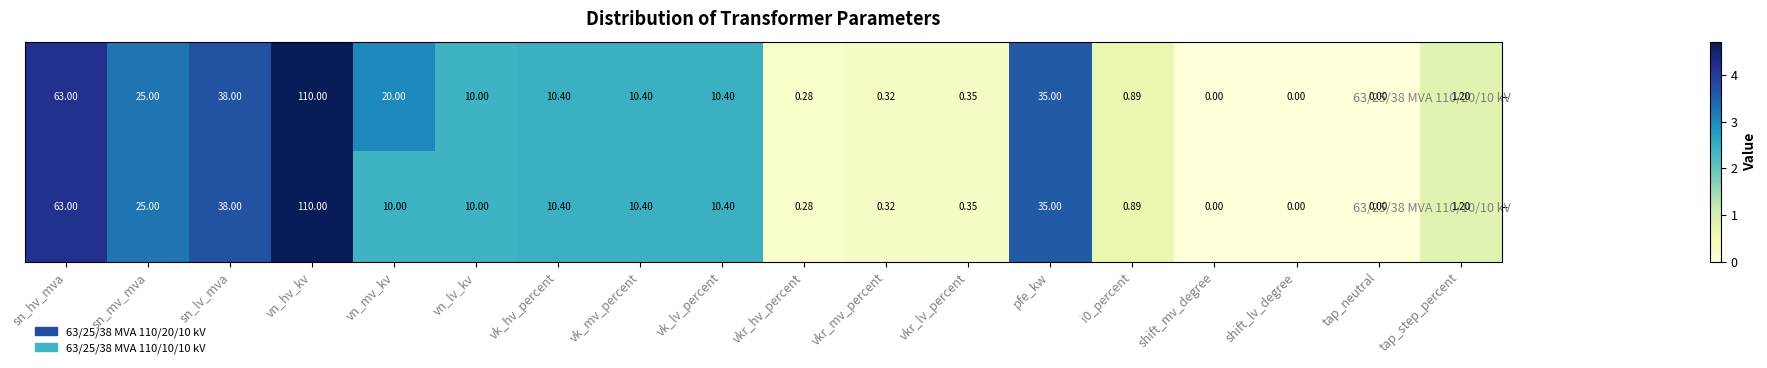

What is the maximum value shown in the chart?

110.0